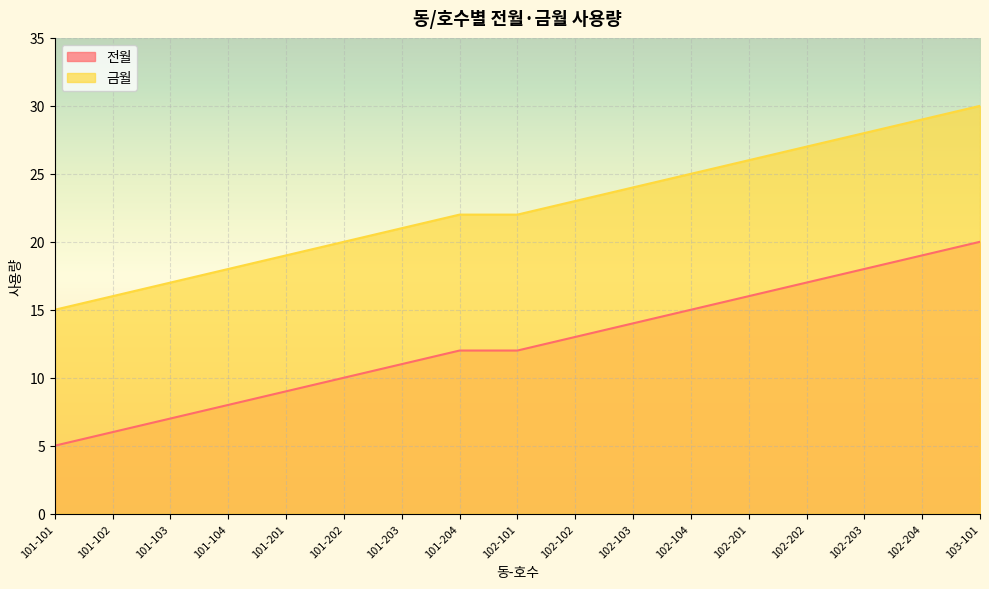

The value of 전월 at 102-103 is 23. True or false?

False